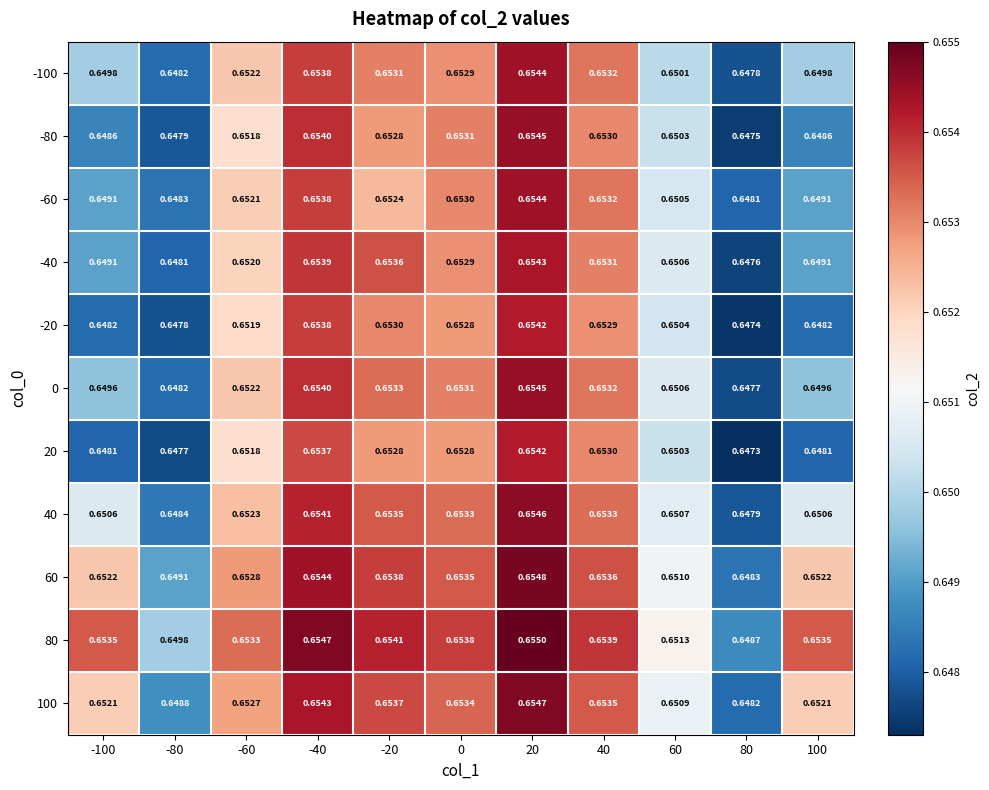

Is the value of -20 at -100 greater than the value of 100 at 40?

No